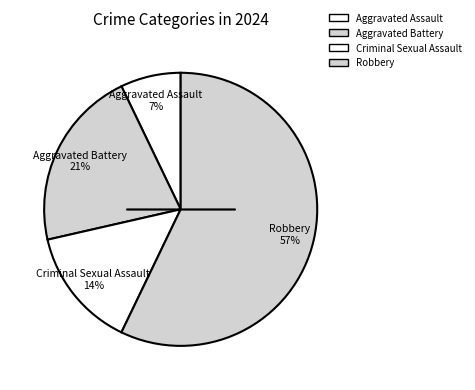

Which slice represents more than half of the pie?

Robbery